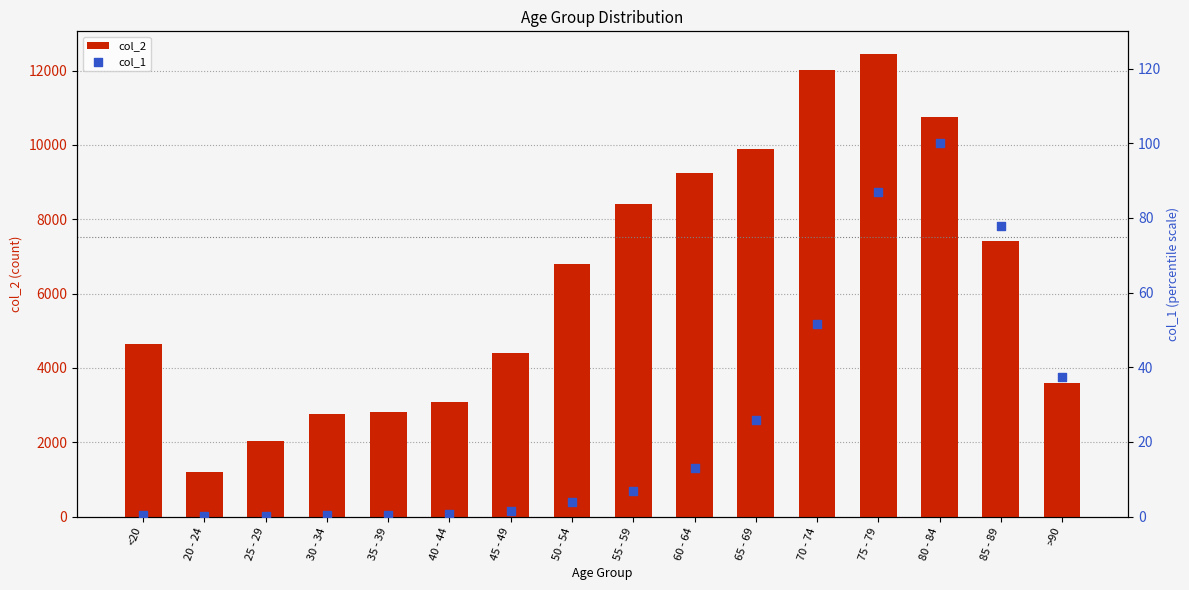

Which series reaches the minimum Y coordinate?

col_1